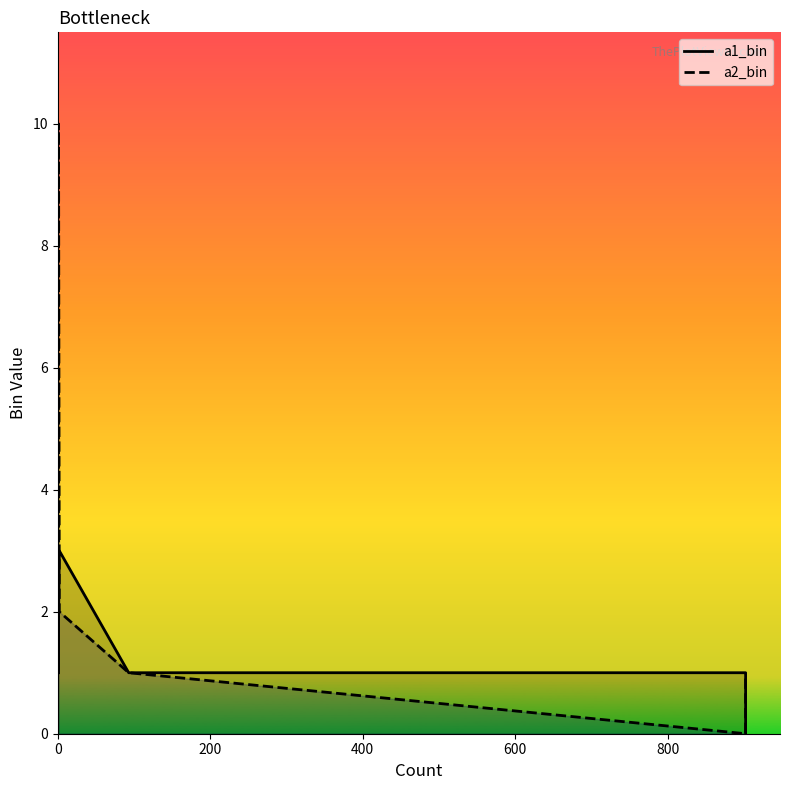

The value of a1_bin at 2 is 1. True or false?

False